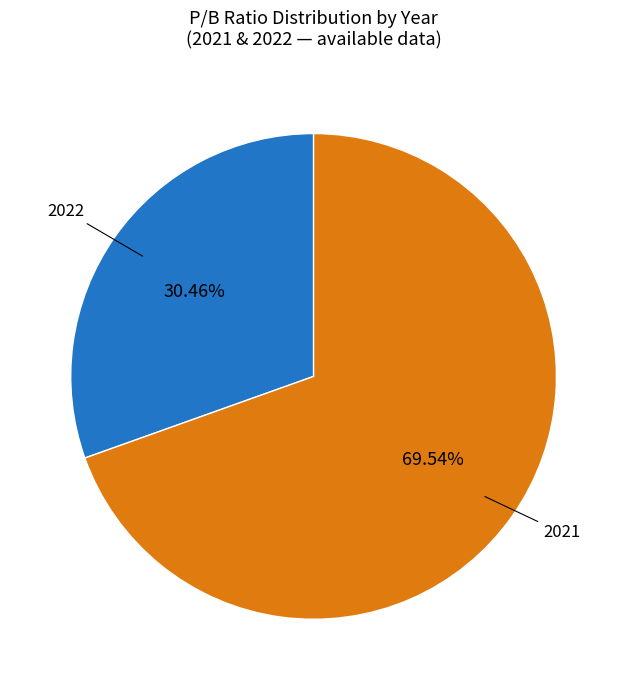

Is there any slice that represents more than half of the pie?

Yes